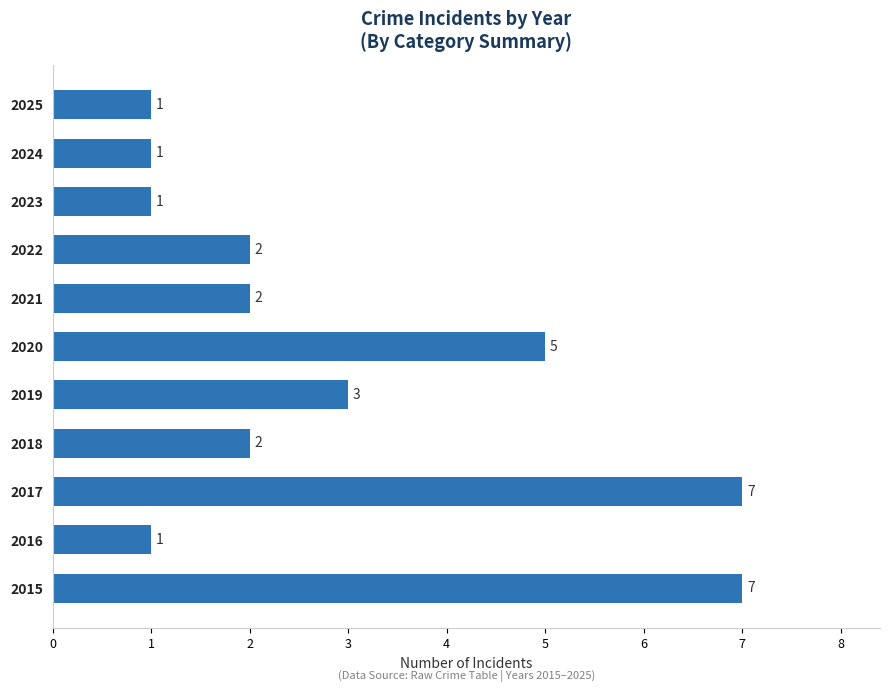

How many series are shown in this chart?

1